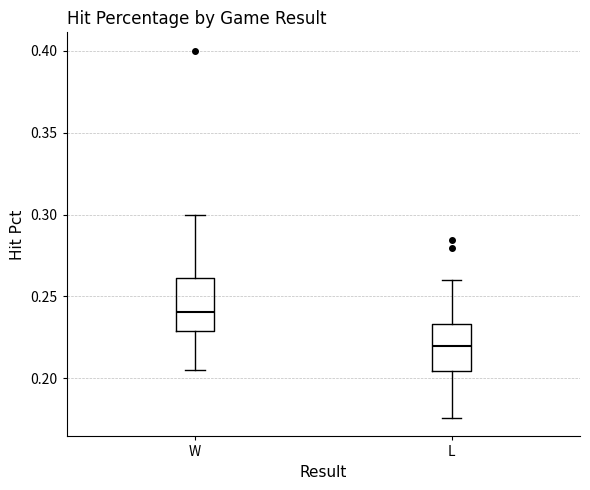

Reading left to right, transcribe this box plot: for each box, give where its median line is, the range the box spans, and where its two whiskers end, as read against the y-axis. The values are not printed on the chart, so give them approximately, as read against the axis.

W: median 0.240, box 0.230 to 0.260, whiskers 0.205 to 0.300
L: median 0.220, box 0.205 to 0.235, whiskers 0.175 to 0.260